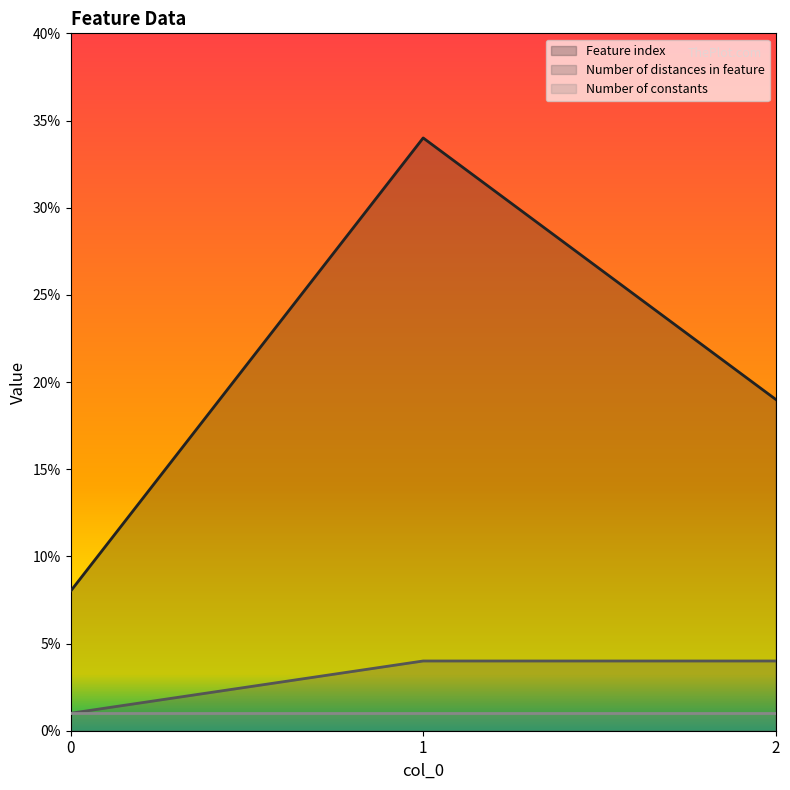

Does the chart display data point markers on the line(s)?

No